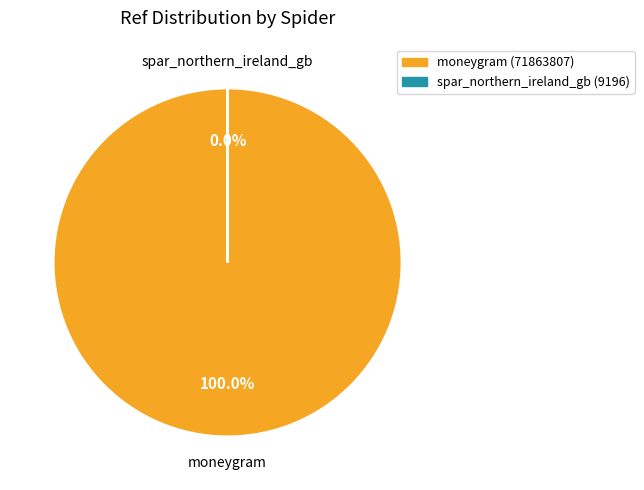

Which category accounts for the majority?

moneygram